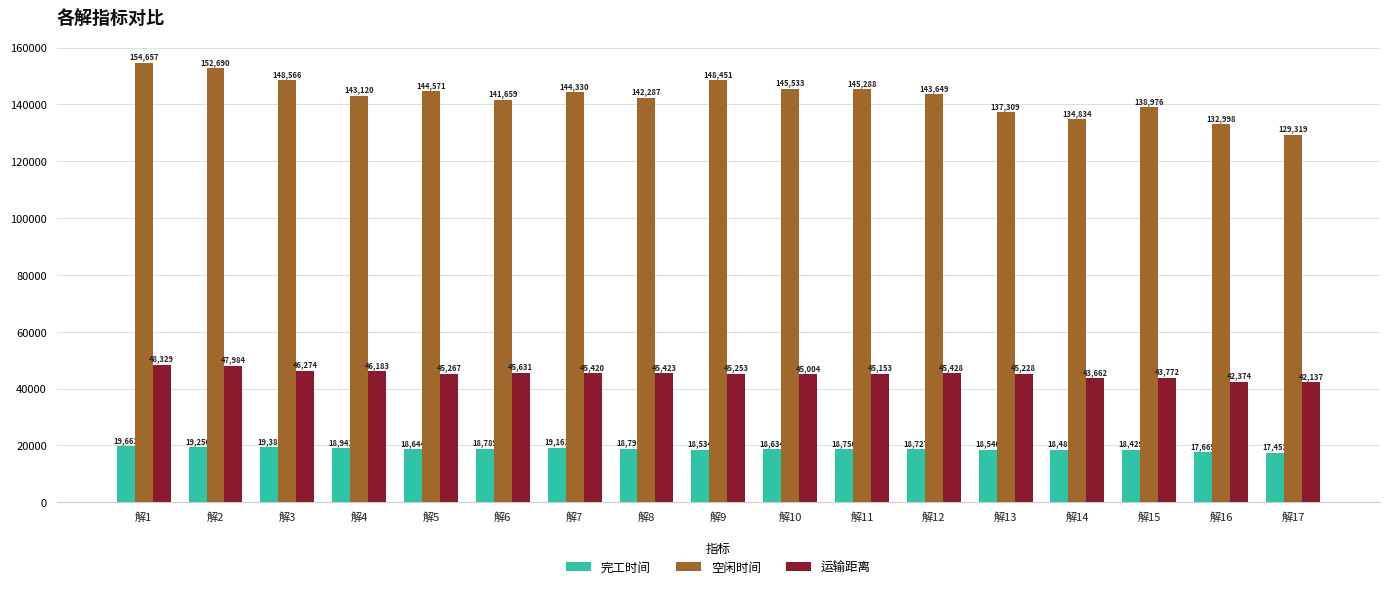

How many bars are there in total?

51